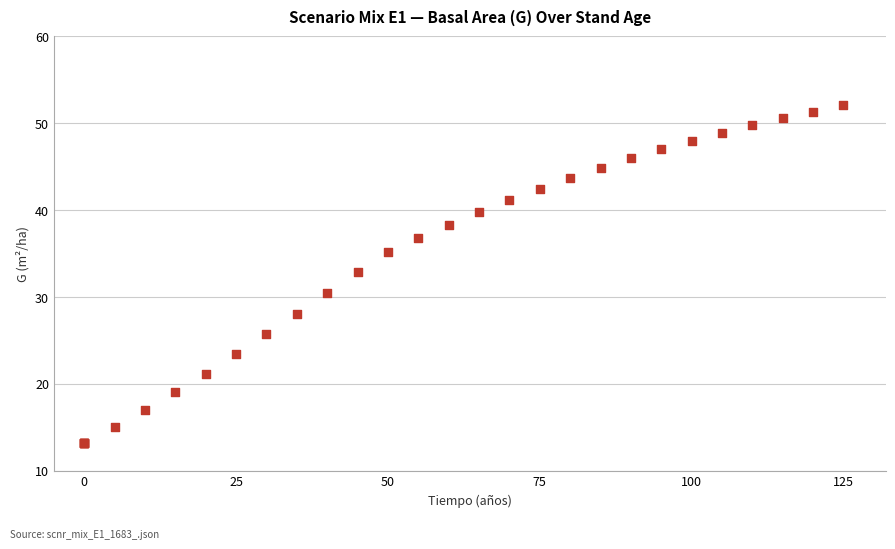

What Y value in the scatter plot is closest to 32?

32.8